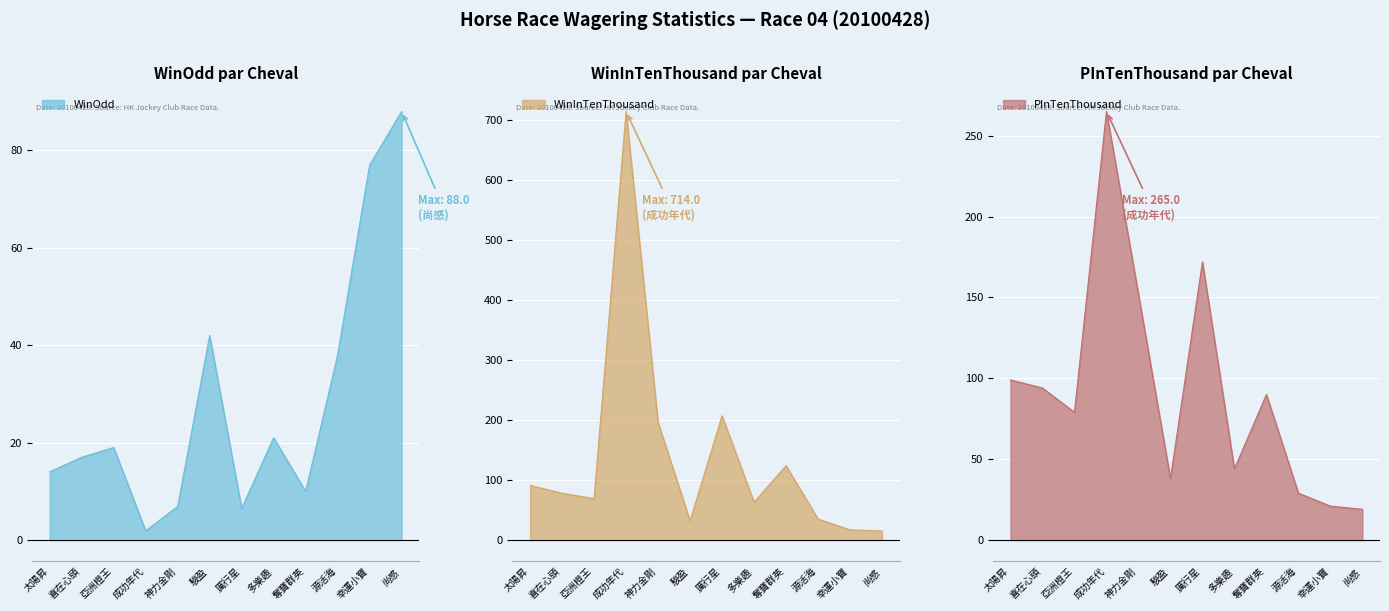

Reading left to right, what are all the values shown in this chart?

WinOdd: 太陽昇=14.0	喜在心頭=17.0	亞洲橙王=19.0	成功年代=1.9	神力金剛=6.9	駿盈=42.0	厲行星=6.5	多樂趣=21.0	奪寶群英=10.0	源活海=38.0	幸運小寶=77.0	尚感=88.0
WinInTenThousand: 太陽昇=91.0	喜在心頭=78.0	亞洲橙王=69.0	成功年代=714.0	神力金剛=196.0	駿盈=32.0	厲行星=207.0	多樂趣=63.0	奪寶群英=124.0	源活海=35.0	幸運小寶=17.0	尚感=15.0
PInTenThousand: 太陽昇=99.0	喜在心頭=94.0	亞洲橙王=79.0	成功年代=265.0	神力金剛=152.0	駿盈=38.0	厲行星=172.0	多樂趣=44.0	奪寶群英=90.0	源活海=29.0	幸運小寶=21.0	尚感=19.0